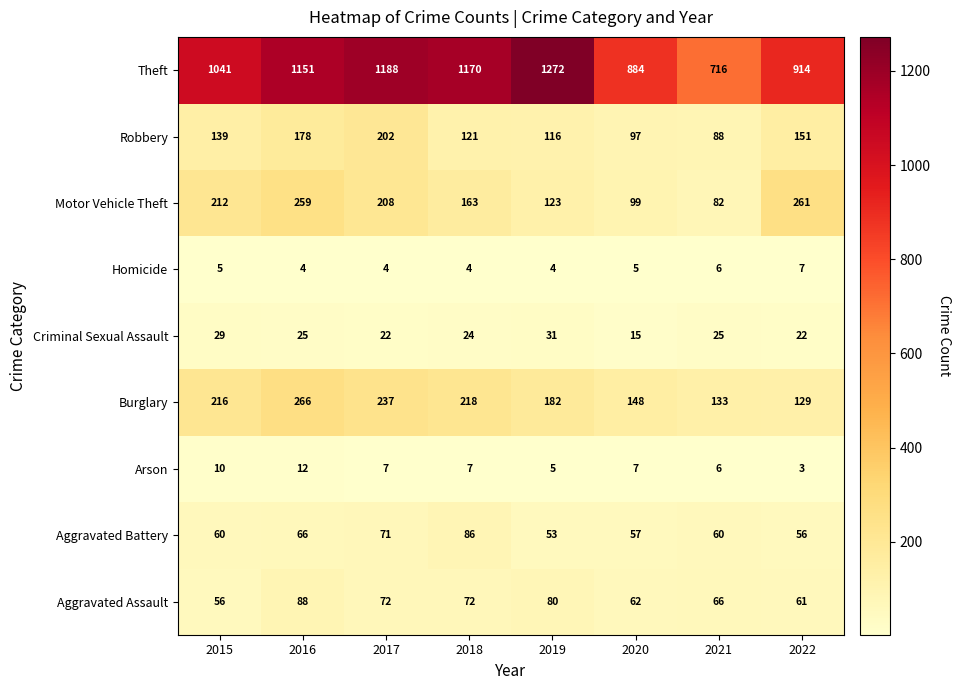

What is the minimum value for Aggravated Assault?

56